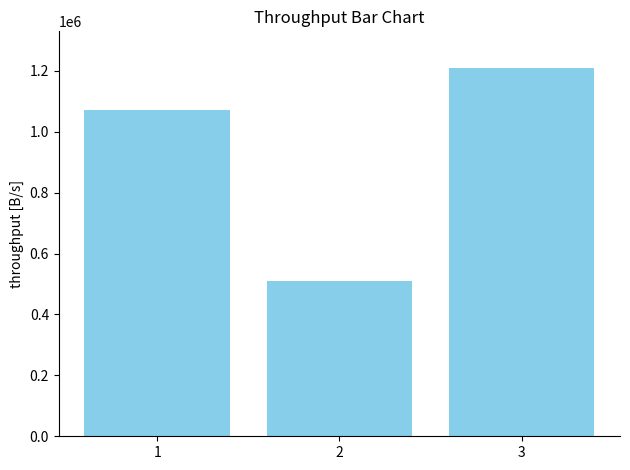

What is the difference between the maximum and minimum values?

699304